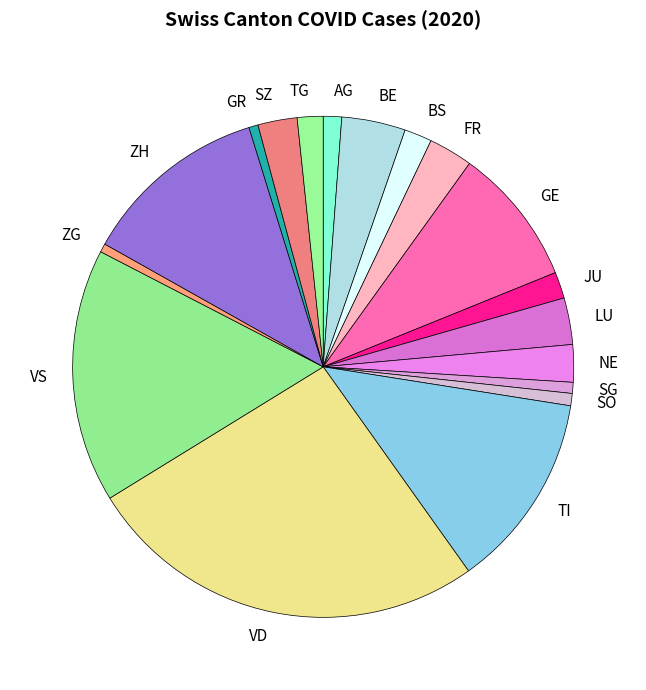

Combined, do TG and ZH account for over 50%?

No